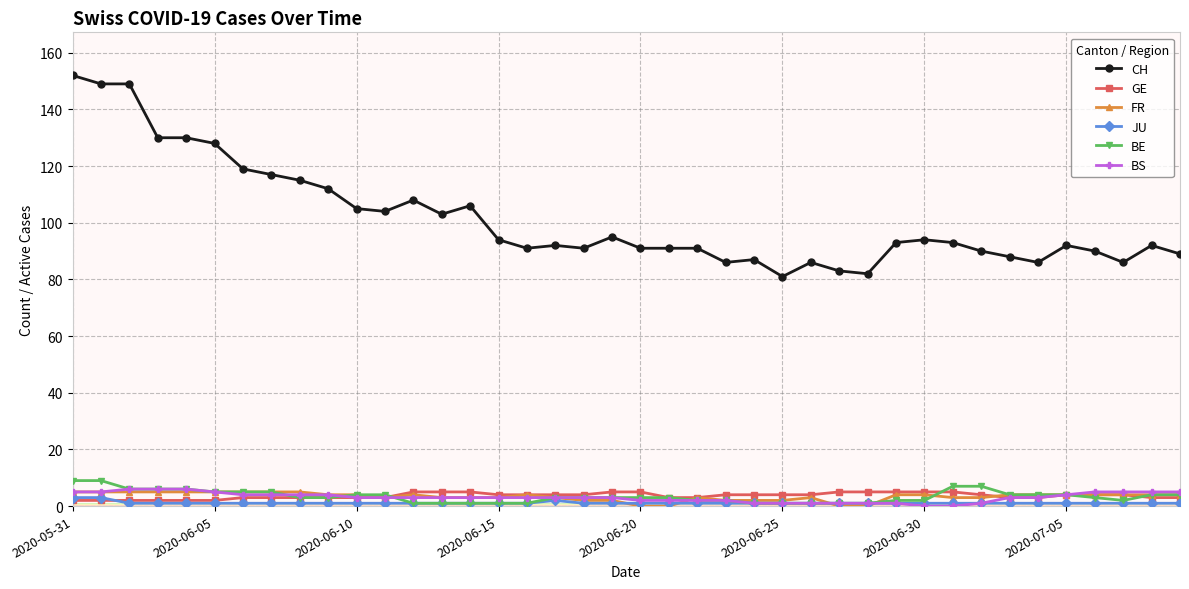

What is the greatest value displayed?

152